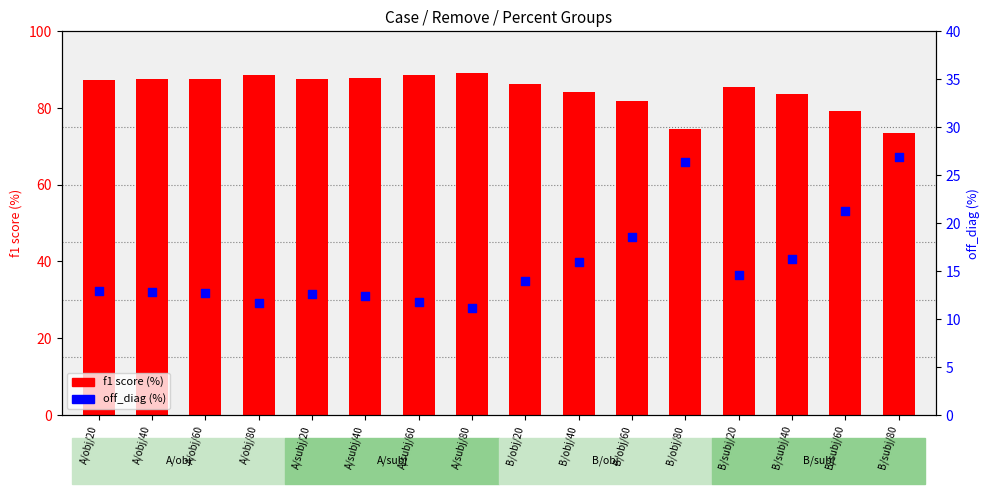

Which series contains the lowest Y value?

off_diag (%)